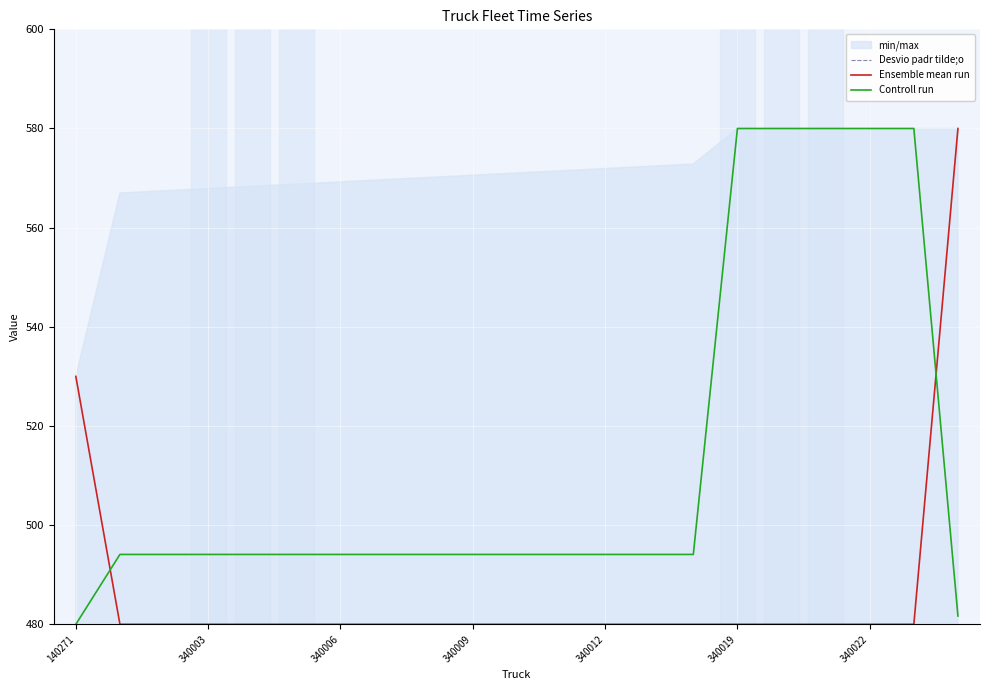

What is the maximum value shown in the chart?

580.0